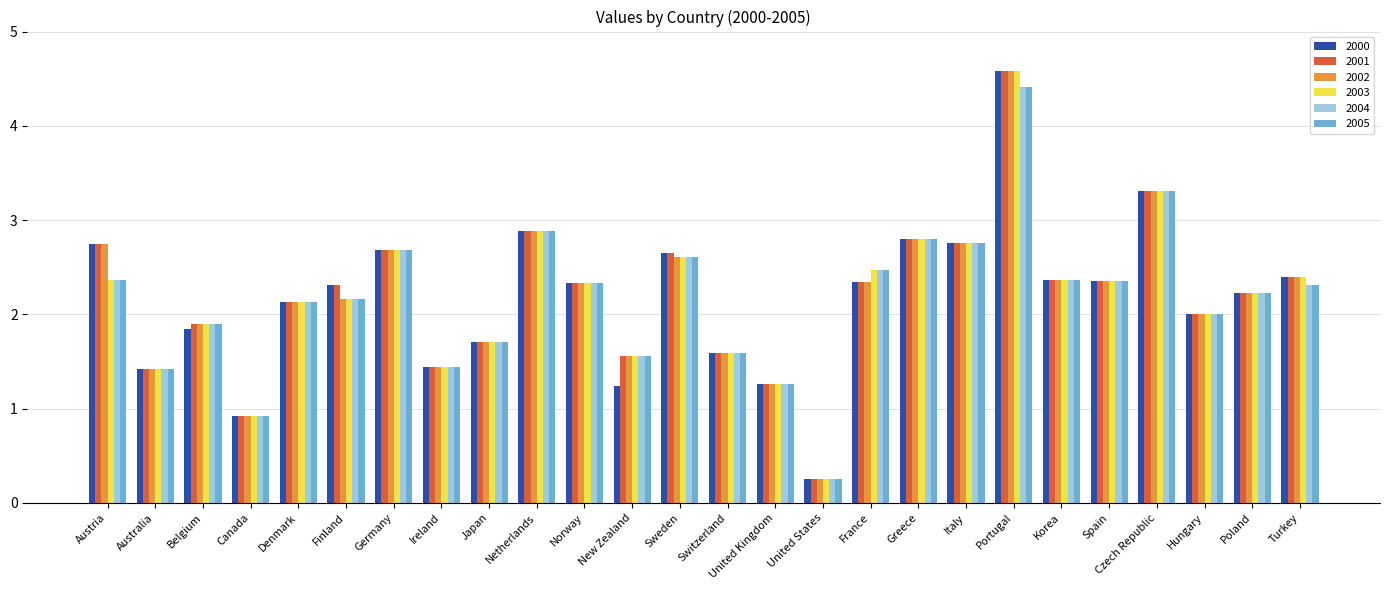

What is the difference between the second highest and minimum values in the 2003 series?

3.0